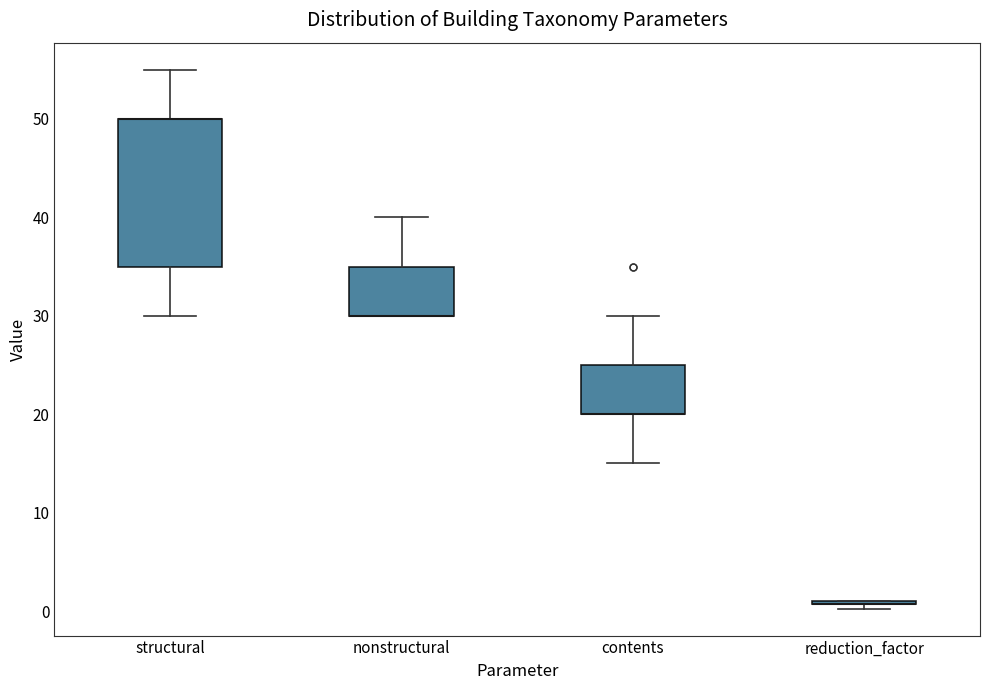

Reading left to right, transcribe this box plot: for each box, give where its median line is, the range the box spans, and where its two whiskers end, as read against the y-axis. The values are not printed on the chart, so give them approximately, as read against the axis.

structural: median 50 (drawn on the box's upper edge), box 35 to 50, whiskers 30 to 55
nonstructural: median 30 (drawn on the box's lower edge), box 30 to 35, whiskers 30 to 40
contents: median 20 (drawn on the box's lower edge), box 20 to 25, whiskers 15 to 30
reduction_factor: box collapsed to a line at 1, whiskers 0 to 1